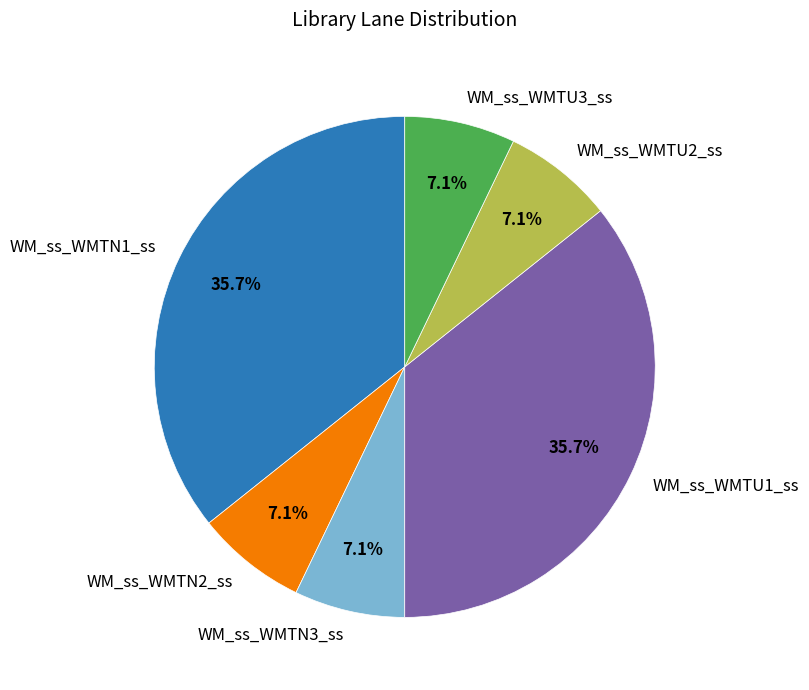

Is WM_ss_WMTN2_ss the majority of the pie?

No